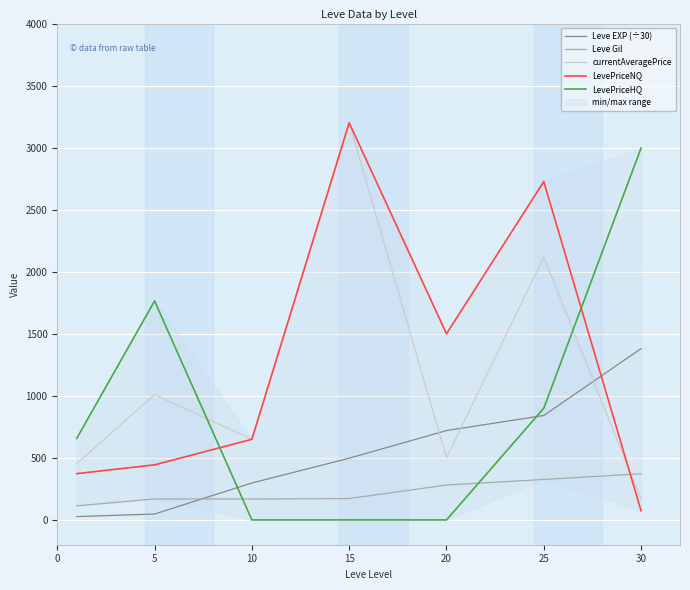

How many distinct data groups are displayed?

5